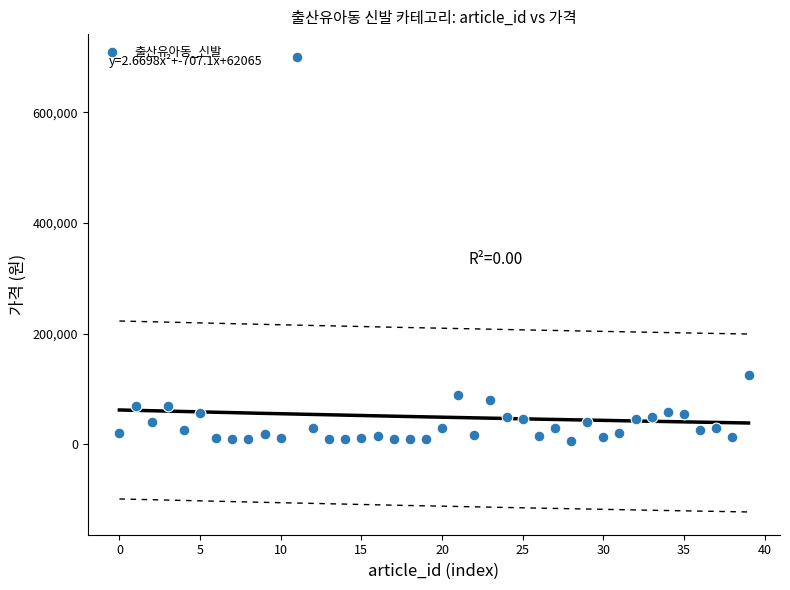

What is the range of Y values (max minus min)?

693100